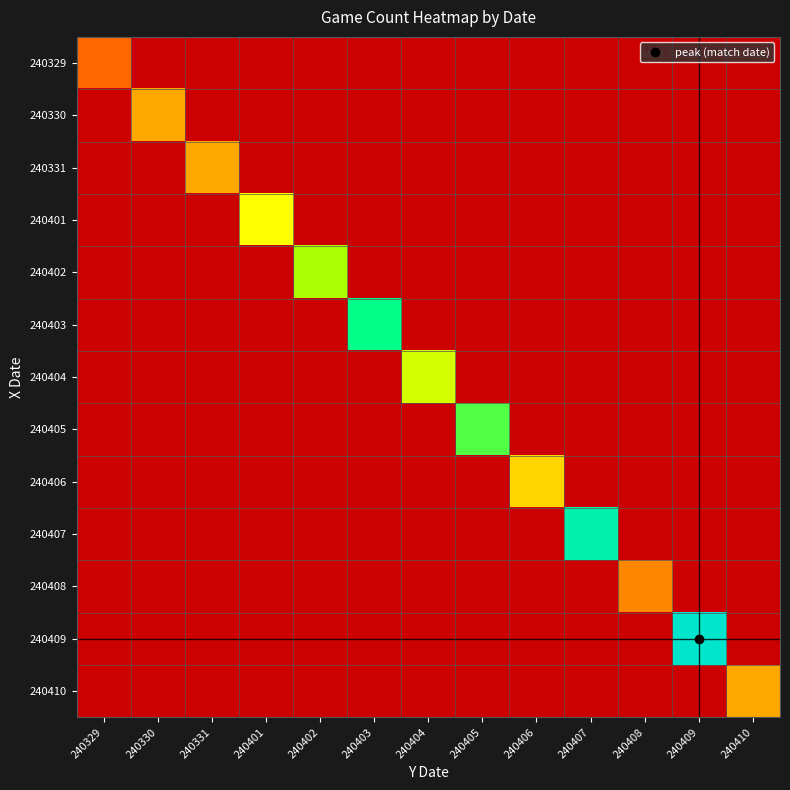

Between 240409 and 240404, which is larger?

240409